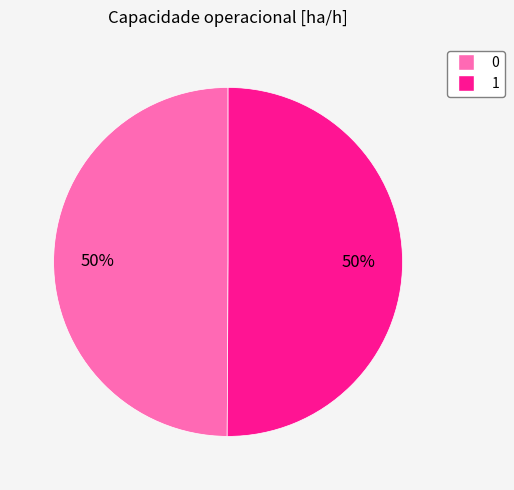

True or false: 0 accounts for 59% of the total.

False